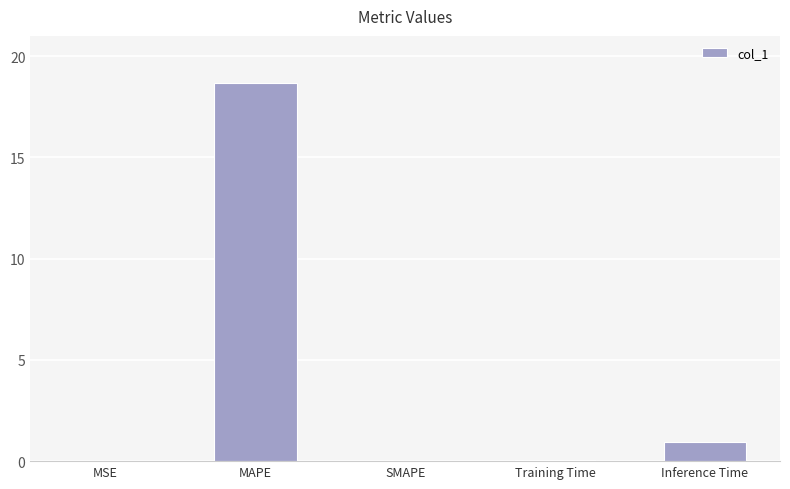

What is the change in value from MAPE to Inference Time?

-17.7